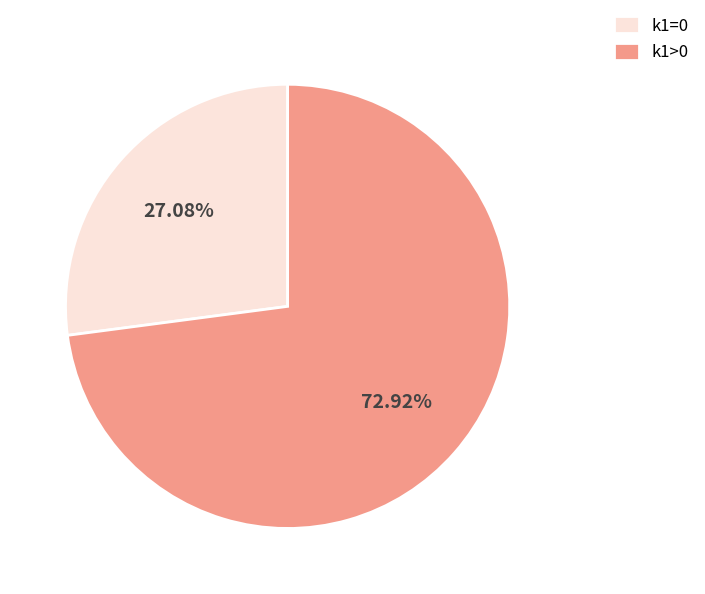

What is the ratio of the value at k1>0 to the value at k1=0?

2.7